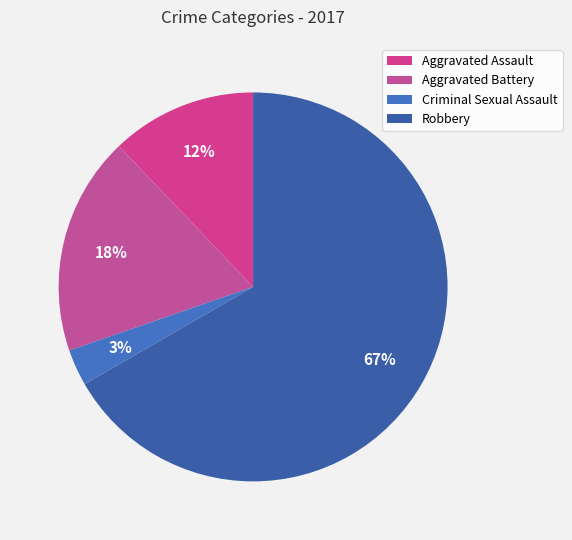

How many segments does this pie chart have?

4